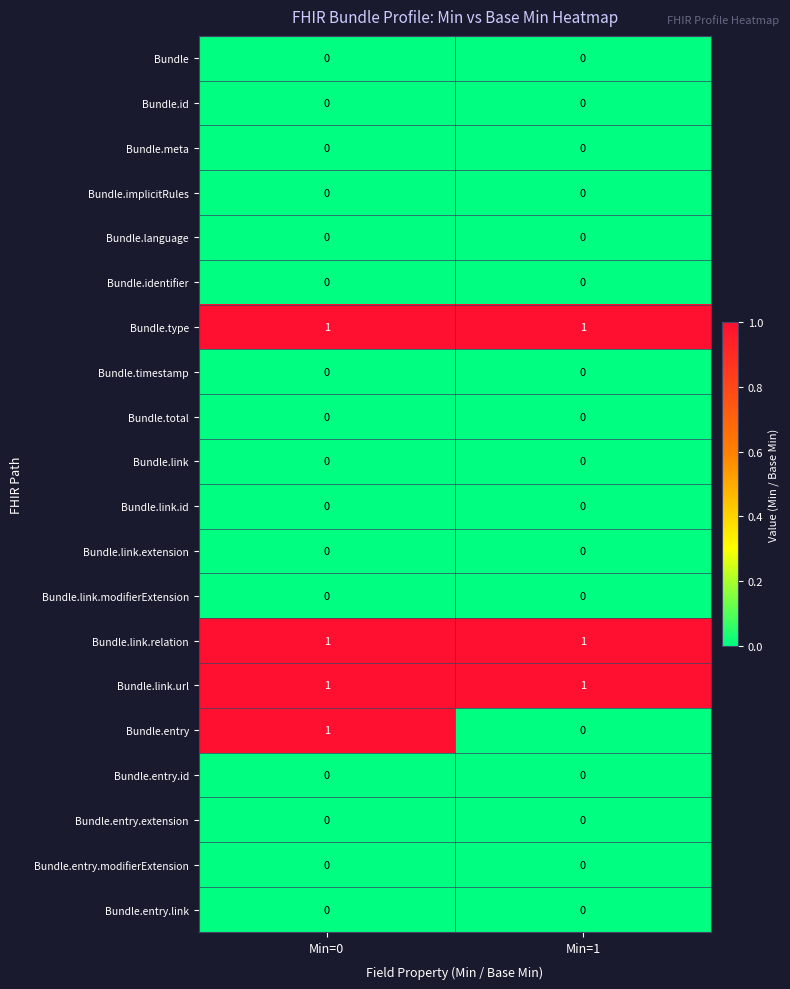

What is the total value across all series at Min=1?

3